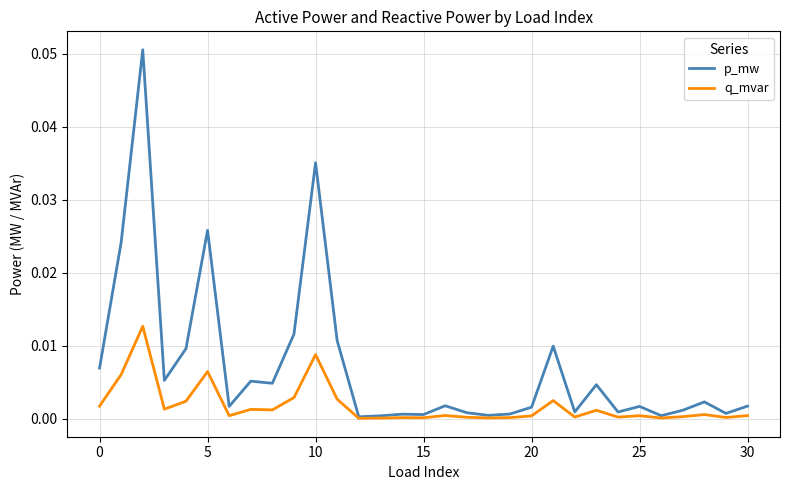

Which series has the largest total across all categories?

p_mw